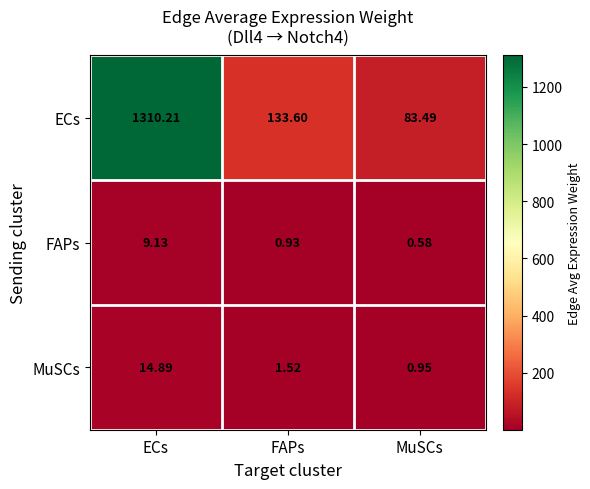

Which series has the widest spread of values?

ECs